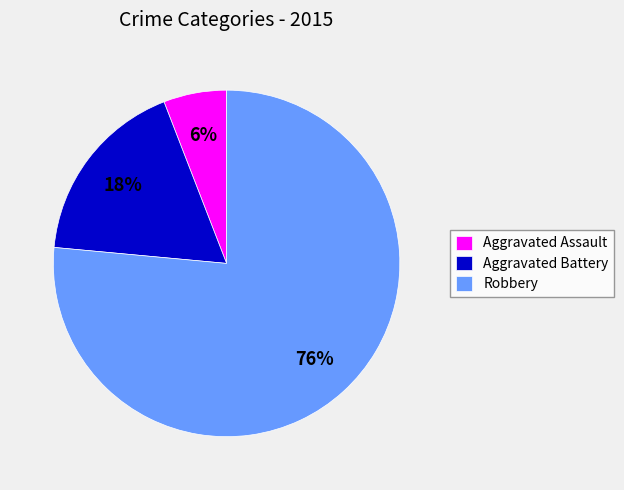

Count the number of slices in the pie.

3